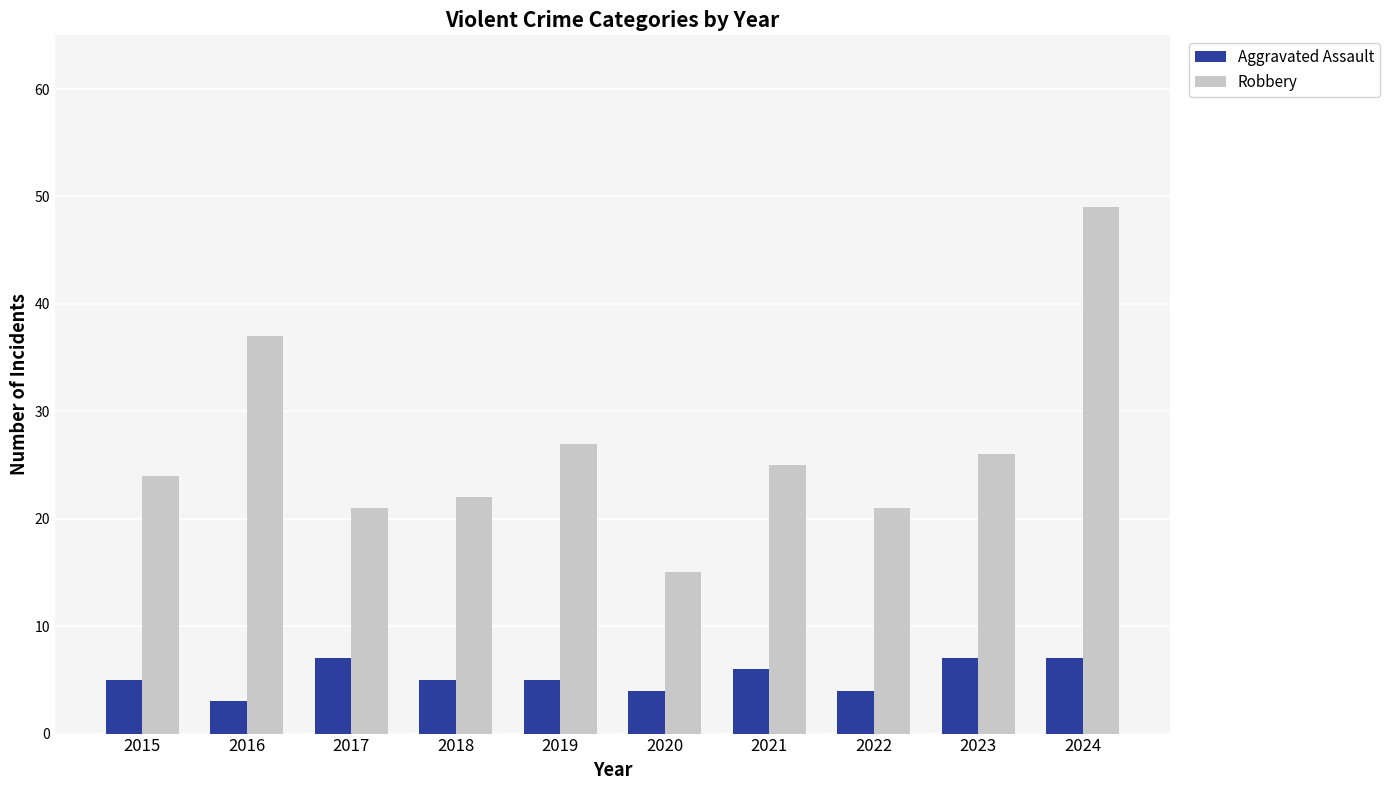

What is the difference between the highest and lowest values at 2022?

17